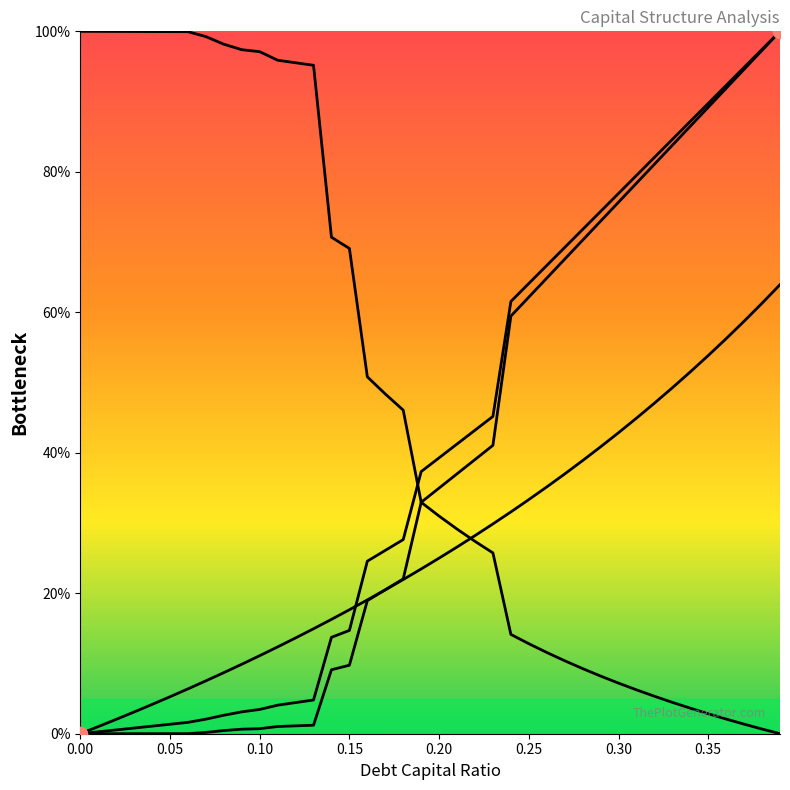

What is the average value of the cost_capital series?

0.4